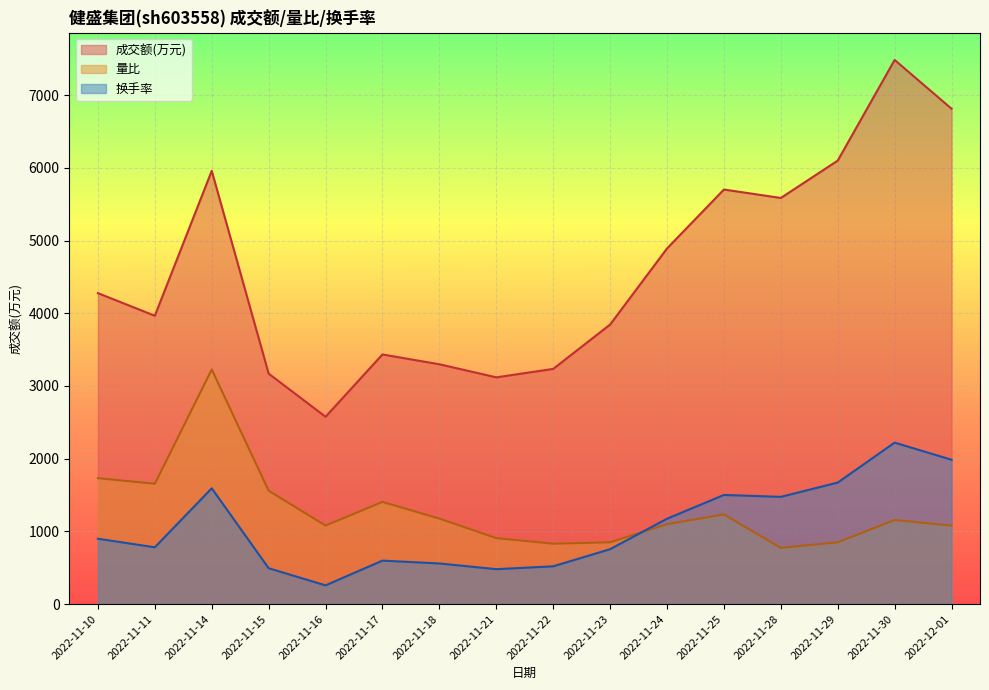

Reading right to left, what are all the values shown in this chart?

成交额(万元): 6812.0	7483.0	6099.0	5585.0	5701.0	4890.0	3844.0	3234.0	3118.0	3298.0	3433.0	2576.0	3169.0	5958.0	3965.0	4276.0
量比: 1079.5	1156.2	849.5	772.8	1232.8	1098.7	849.5	830.3	907.0	1175.3	1405.3	1079.5	1558.7	3226.3	1654.5	1731.2
换手率: 1984.9	2220.4	1670.8	1474.5	1500.7	1173.6	754.8	519.3	480.1	558.6	597.8	257.6	493.1	1592.3	781.0	898.8